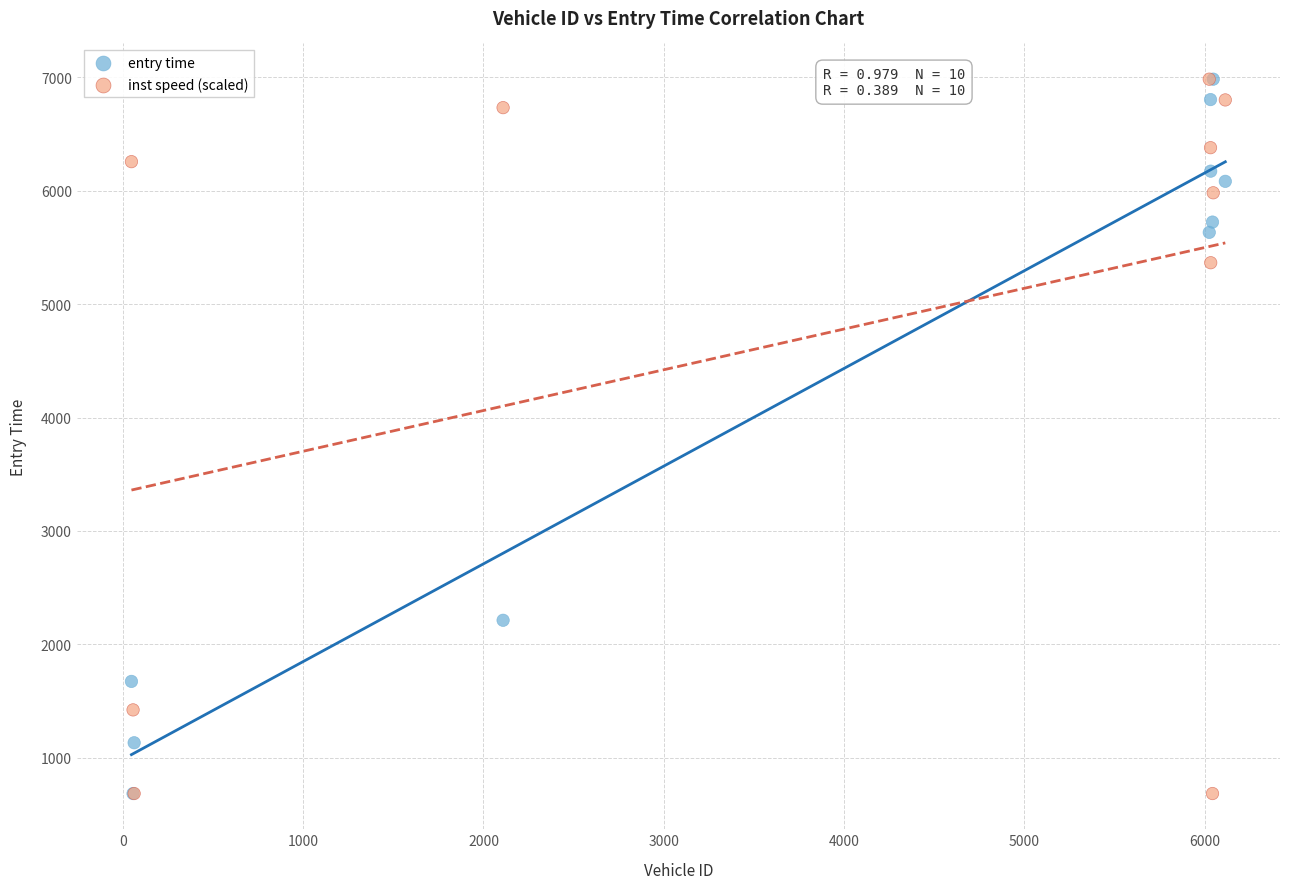

In the entry time series, what Y value is closest to 3834?

2212.5